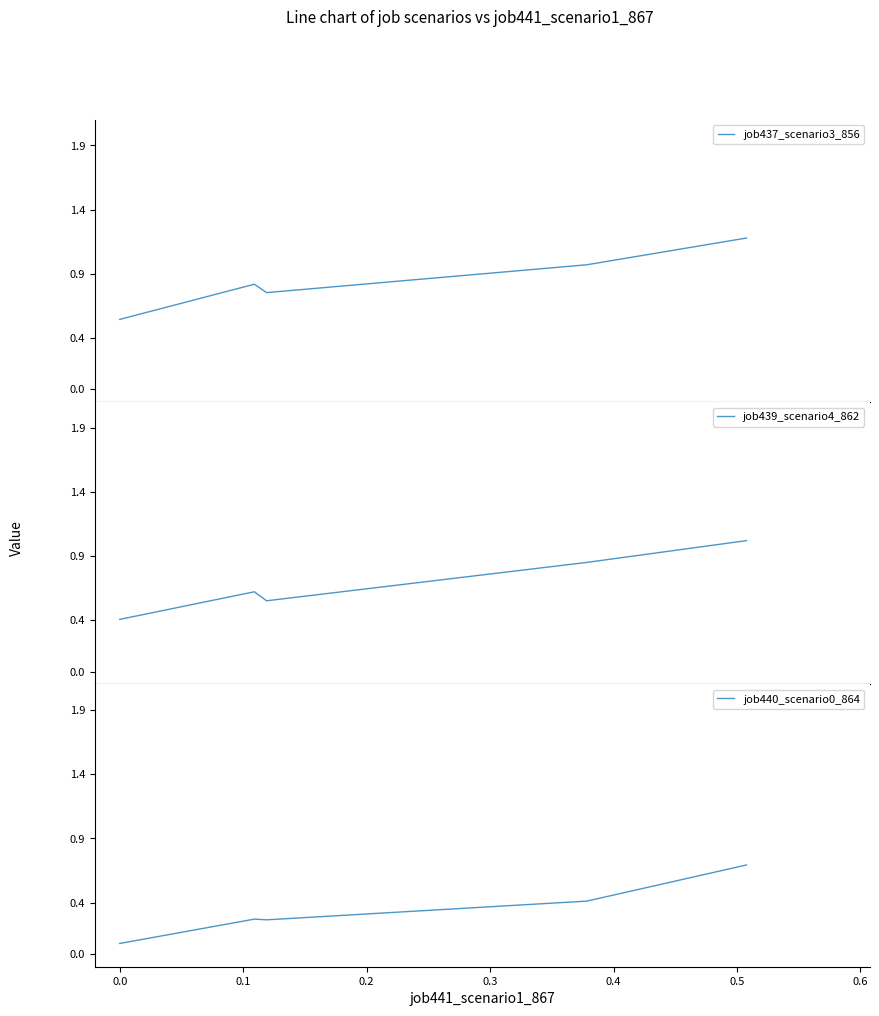

What is the maximum value for job437_scenario3_856?

1.2